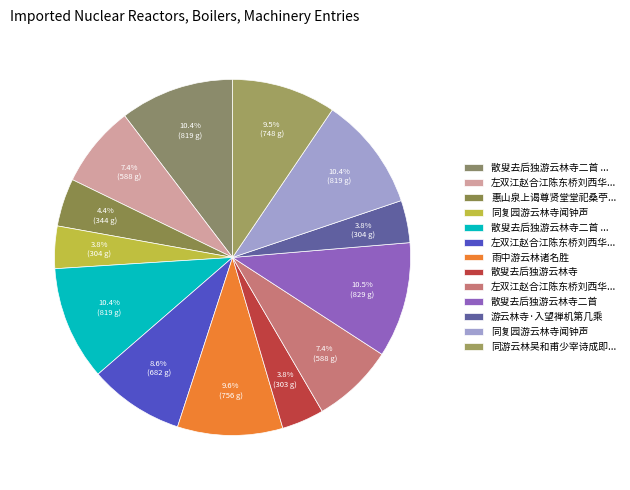

To the nearest percent, what is the average slice percentage?

8%